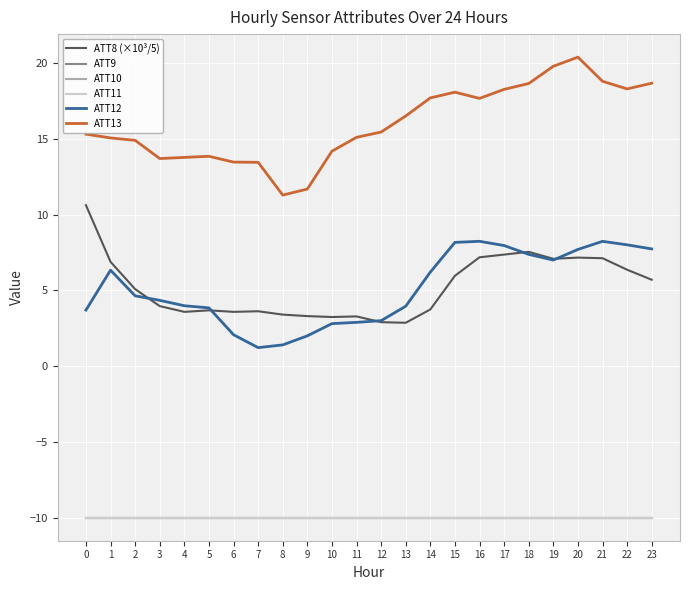

Reading right to left, extract all data points from this chart.

ATT8 (×10³/5): 5.7	6.4	7.1	7.2	7.1	7.5	7.4	7.2	6.0	3.7	2.9	2.9	3.3	3.2	3.3	3.4	3.6	3.6	3.7	3.6	4.0	5.1	6.9	10.6
ATT9: -10.0	-10.0	-10.0	-10.0	-10.0	-10.0	-10.0	-10.0	-10.0	-10.0	-10.0	-10.0	-10.0	-10.0	-10.0	-10.0	-10.0	-10.0	-10.0	-10.0	-10.0	-10.0	-10.0	-10.0
ATT10: -10.0	-10.0	-10.0	-10.0	-10.0	-10.0	-10.0	-10.0	-10.0	-10.0	-10.0	-10.0	-10.0	-10.0	-10.0	-10.0	-10.0	-10.0	-10.0	-10.0	-10.0	-10.0	-10.0	-10.0
ATT11: -10.0	-10.0	-10.0	-10.0	-10.0	-10.0	-10.0	-10.0	-10.0	-10.0	-10.0	-10.0	-10.0	-10.0	-10.0	-10.0	-10.0	-10.0	-10.0	-10.0	-10.0	-10.0	-10.0	-10.0
ATT12: 7.7	8.0	8.2	7.7	7.0	7.4	8.0	8.2	8.2	6.2	4.0	3.0	2.9	2.8	2.0	1.4	1.2	2.1	3.8	4.0	4.3	4.6	6.3	3.7
ATT13: 18.7	18.3	18.8	20.4	19.8	18.6	18.3	17.7	18.1	17.7	16.5	15.4	15.1	14.2	11.7	11.3	13.4	13.5	13.8	13.8	13.7	14.9	15.1	15.3